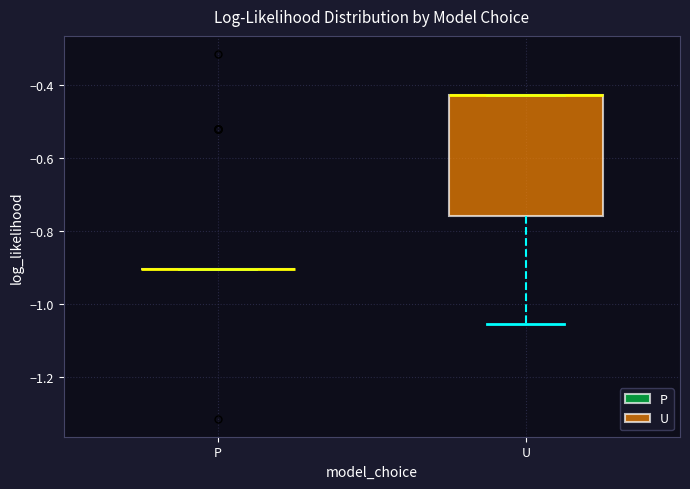

Which box is the tallest, from its lower edge to its upper edge?

U